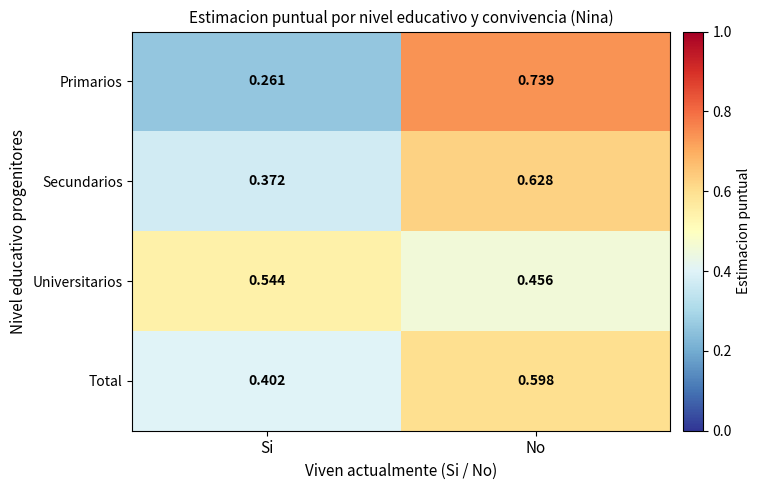

Rank the series at Si from lowest to highest value.

Primarios, Secundarios, Total, Universitarios